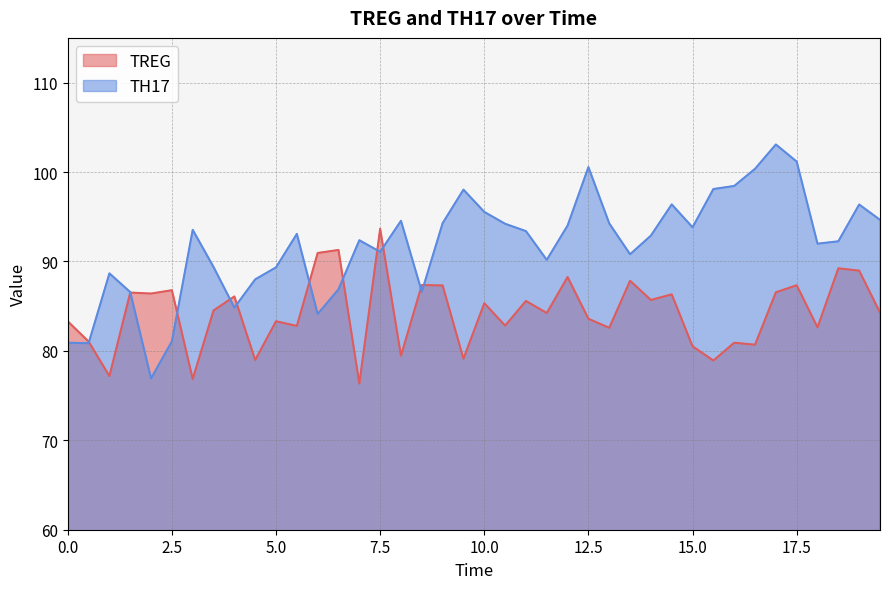

The TH17 series shows 146.5 at 14.0. True or false?

False